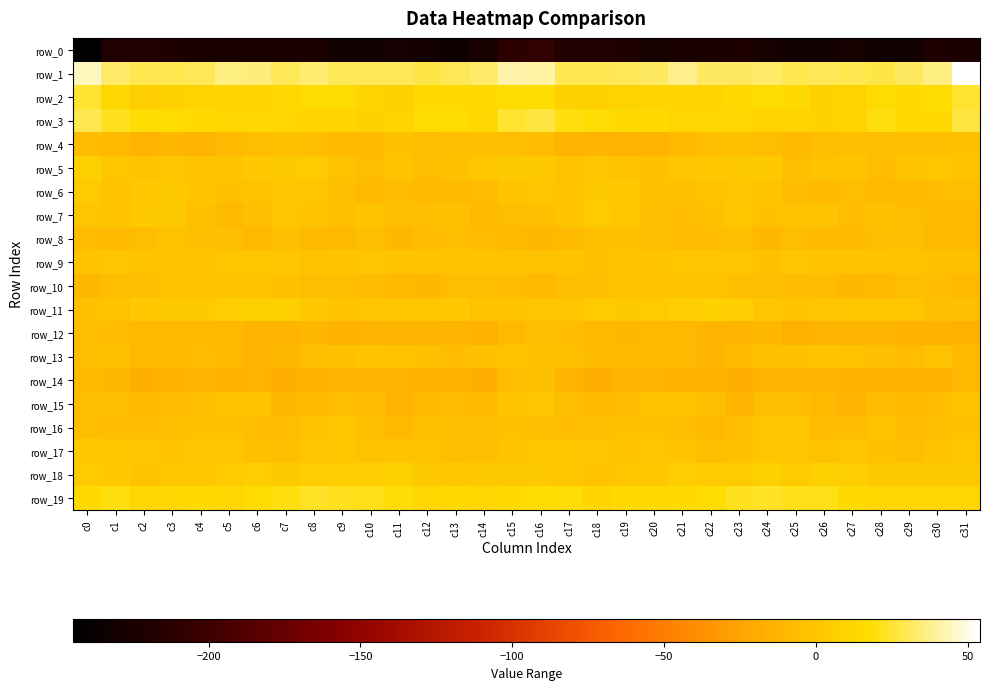

At which label is row_10 closest to -6?

c8